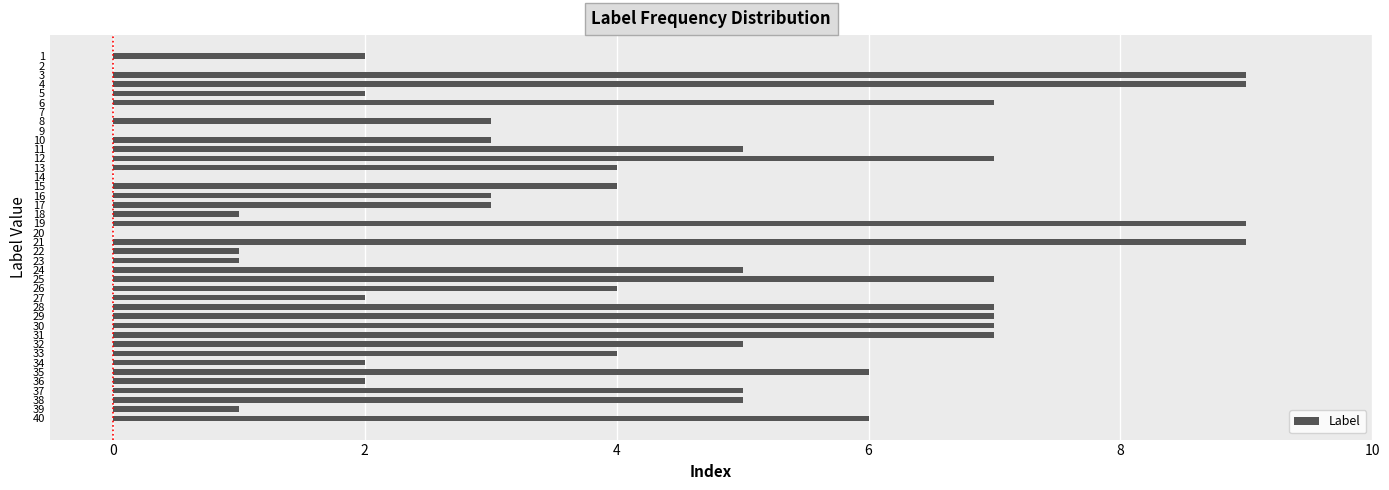

True or false: the data shows 2 at 17.

False